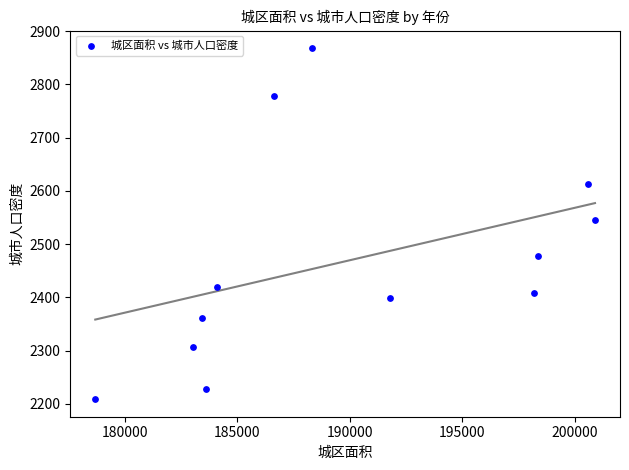

What is the range of X values (max minus min)?

22204.8